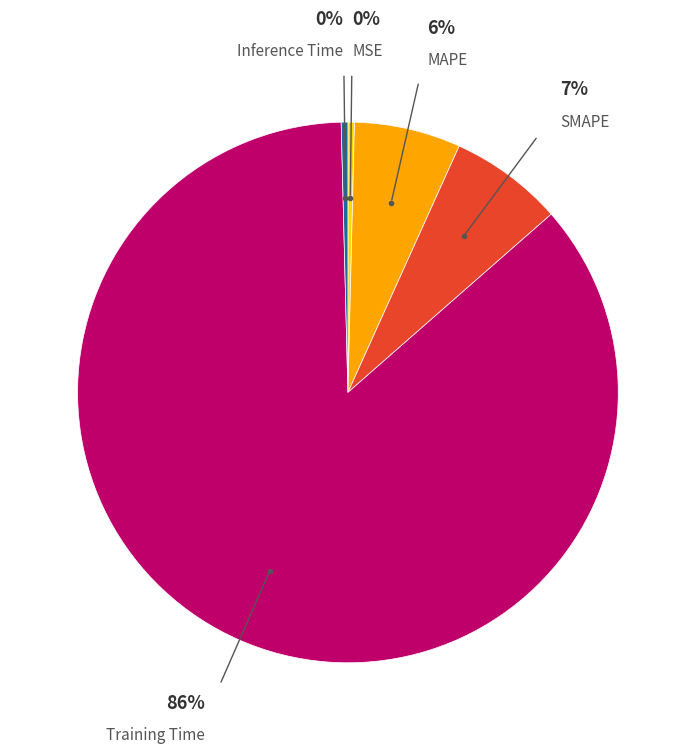

Does any single category account for the majority?

Yes